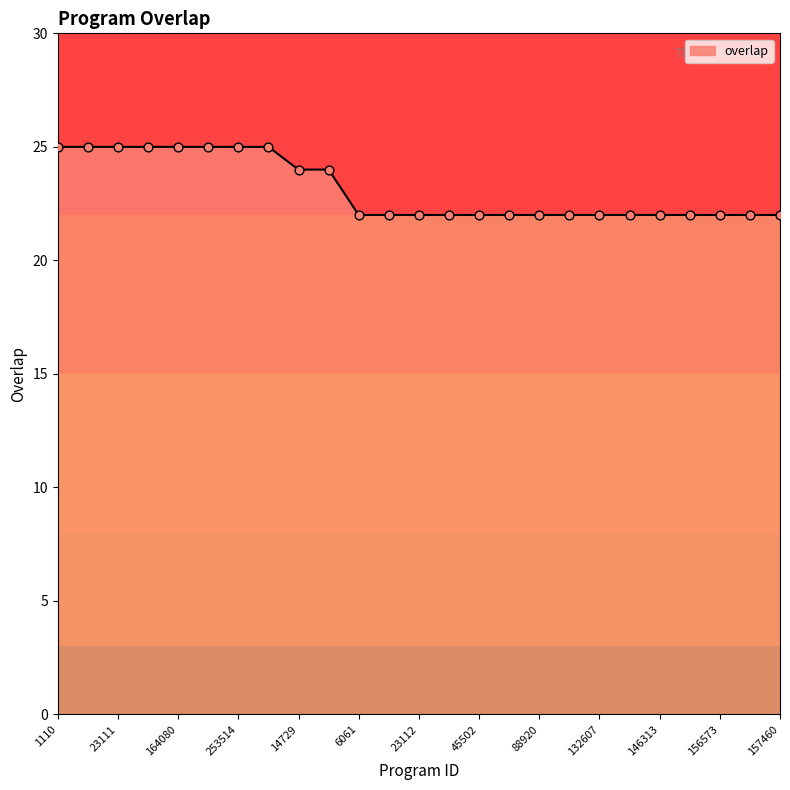

What is the smallest value displayed?

22